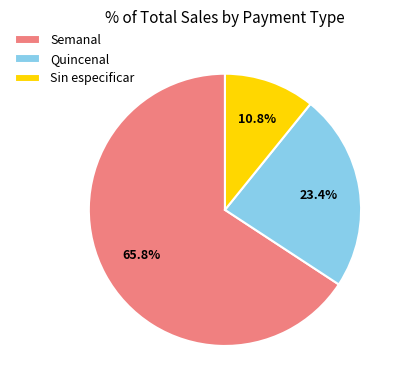

What is the ratio of the value at Semanal to the value at Quincenal?

2.8